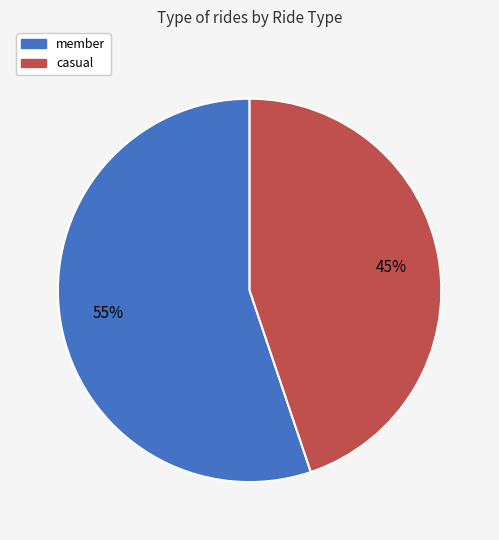

Do casual and member together represent more than half of the pie?

Yes